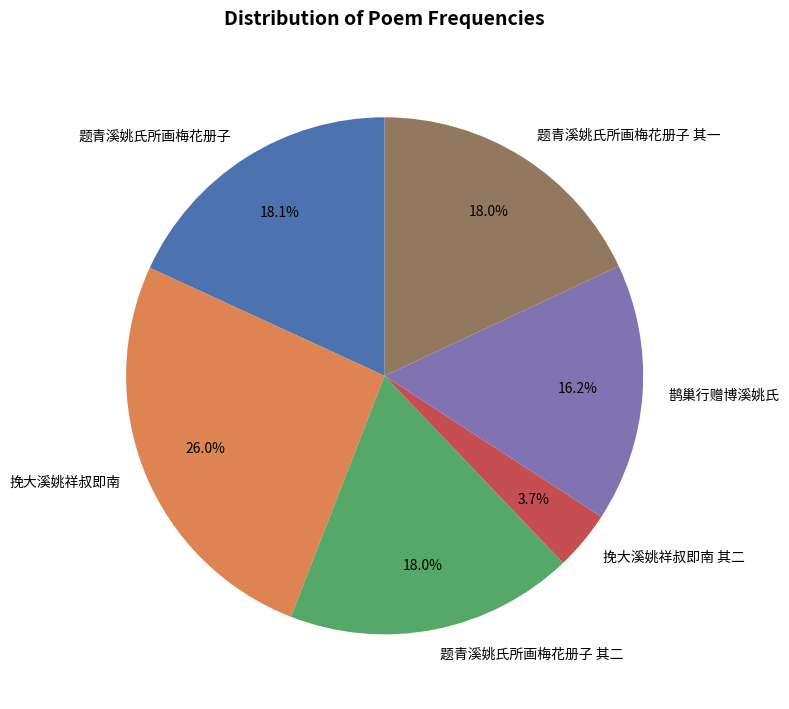

What is the ratio of the value at 鹊巢行赠博溪姚氏 to the value at 挽大溪姚祥叔即南 其二?

4.4